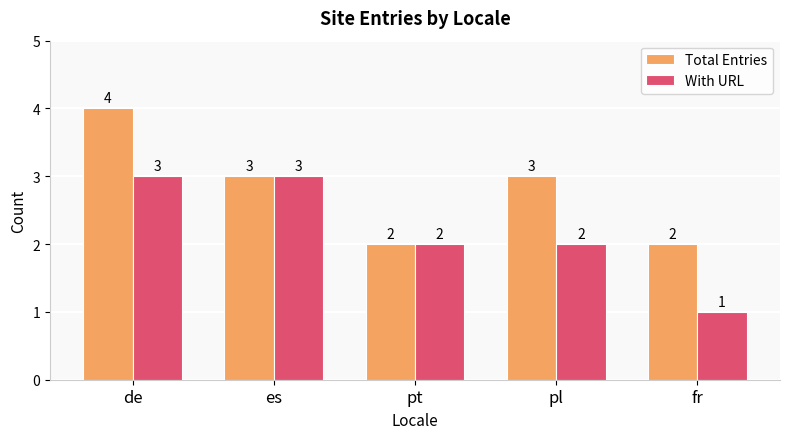

Are the bars horizontal?

No